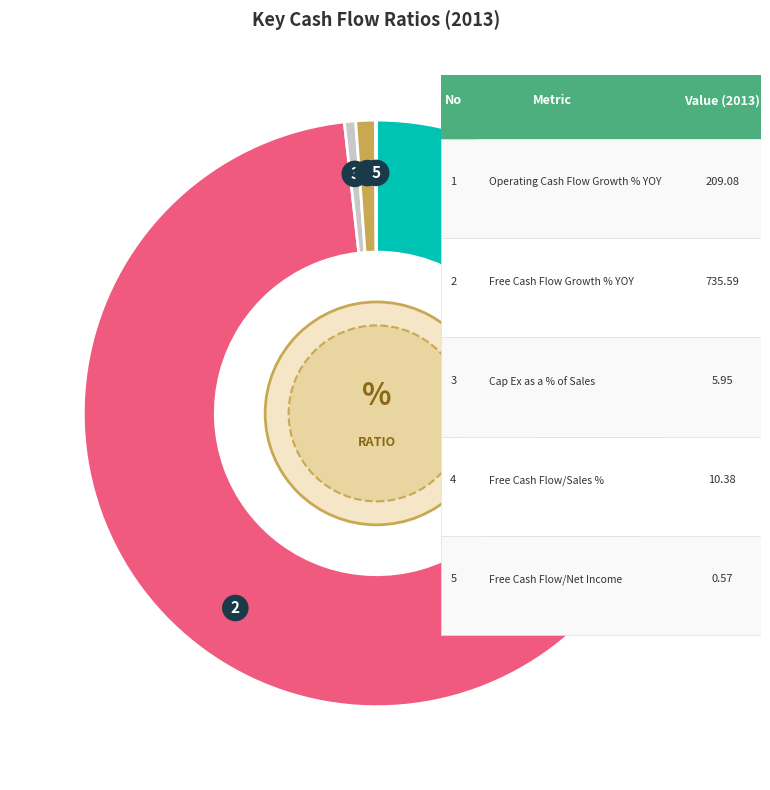

Is there a majority slice in this chart?

Yes